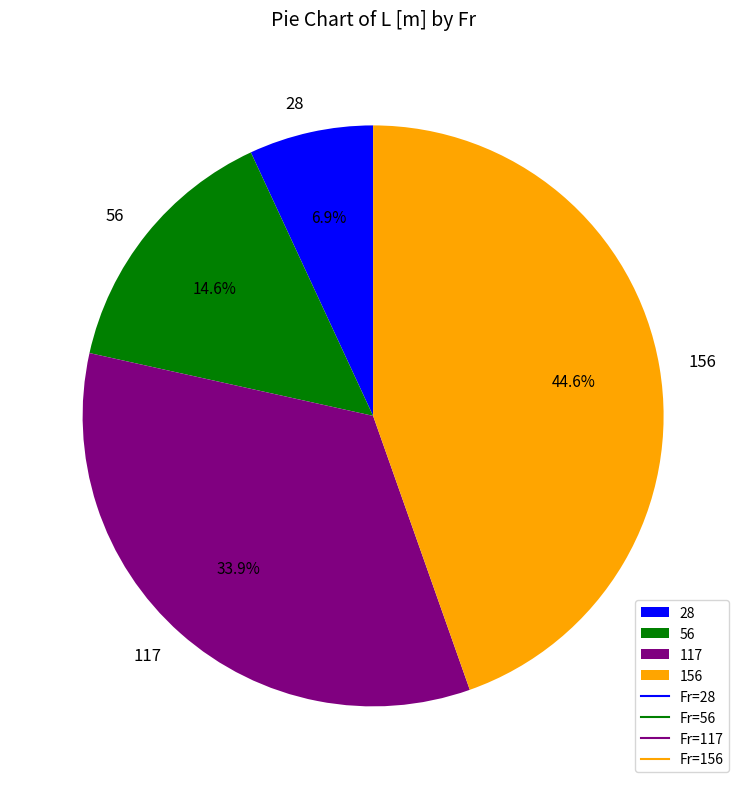

The 28 slice represents 1% of the pie. True or false?

False